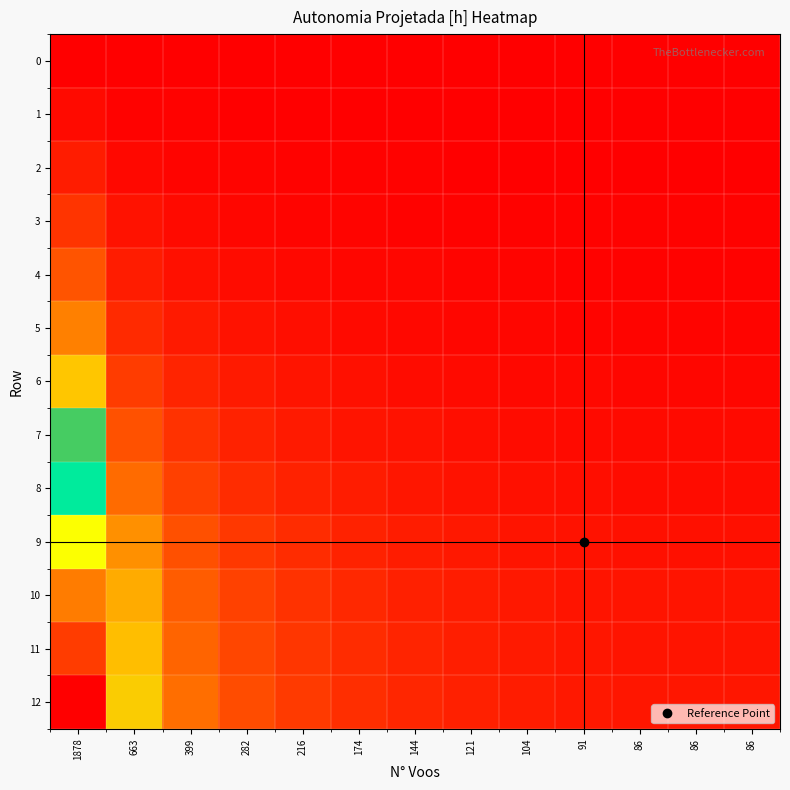

Which series has the largest total across all categories?

12